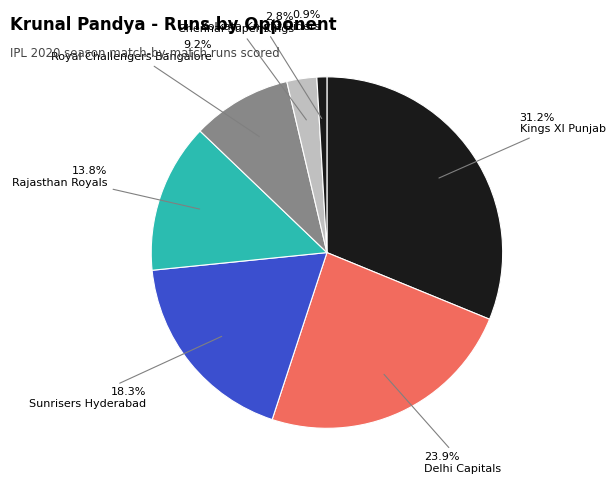

Which slice is the largest?

Kings XI Punjab